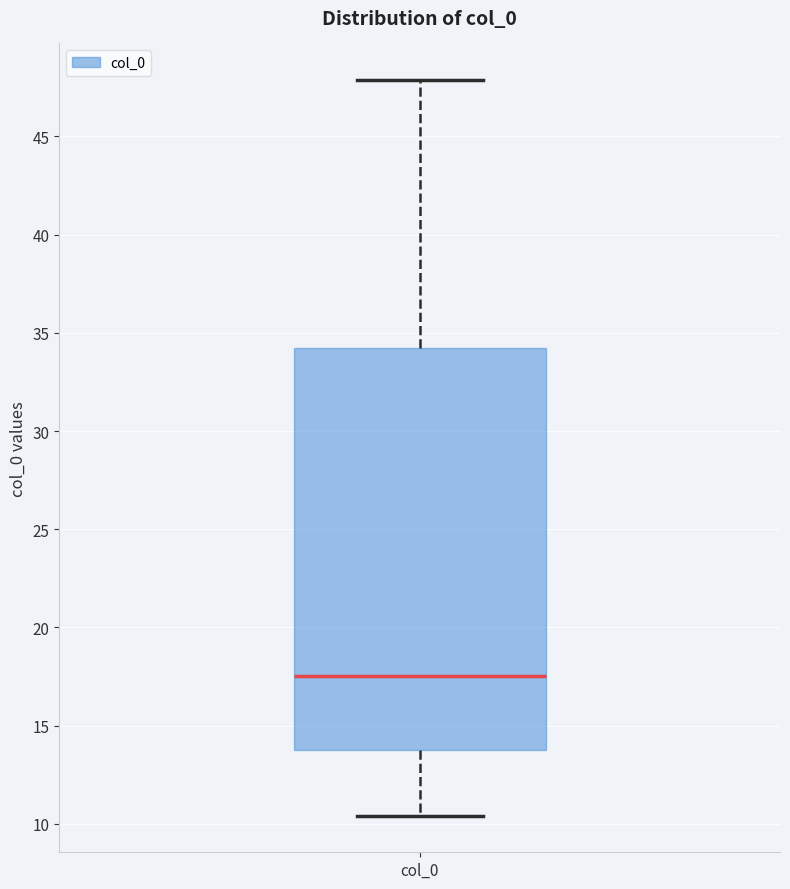

Transcribe this box plot: give where the median line is, the range the box spans, and where the two whiskers end, as read against the y-axis. The values are not printed on the chart, so give them approximately, as read against the axis.

median 17.5, box 14.0 to 34.0, whiskers 10.5 to 48.0